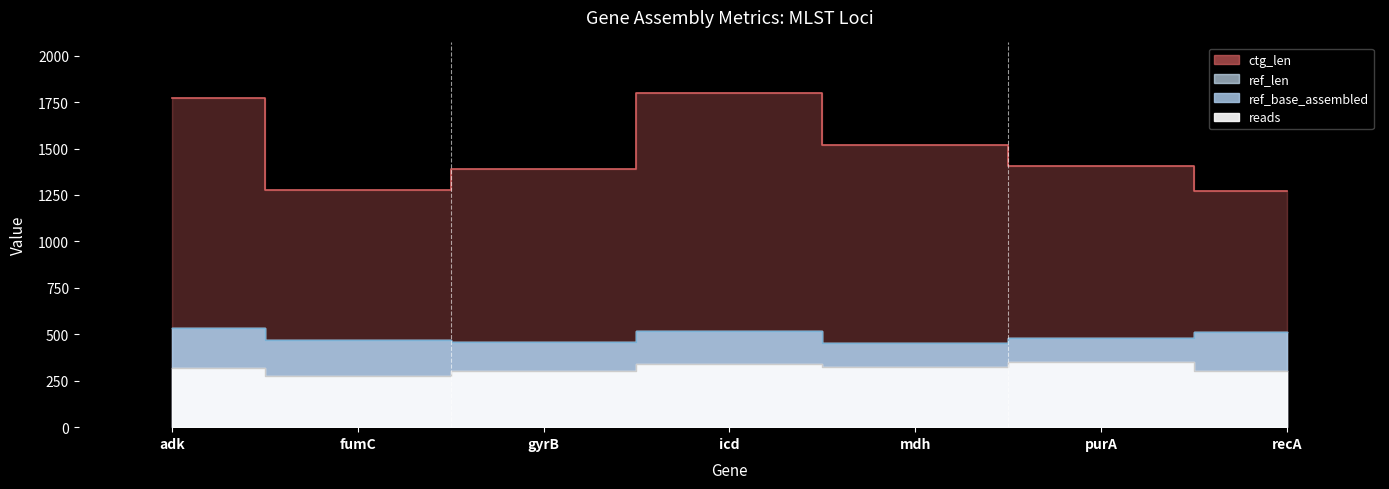

True or false: ref_len and ref_base_assembled intersect in this chart.

False